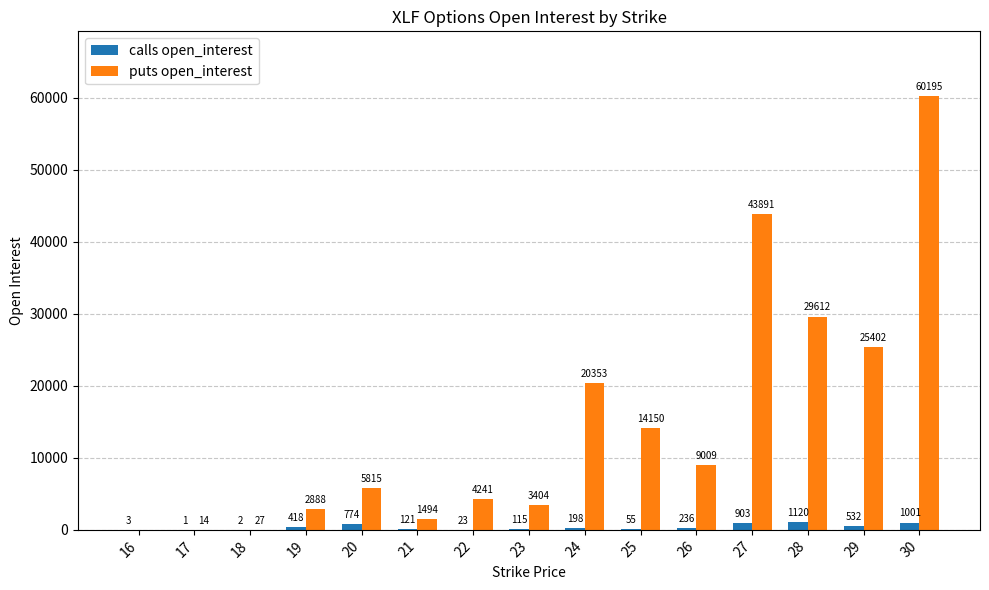

Read the puts open_interest value at 27, to the nearest 100.

43900